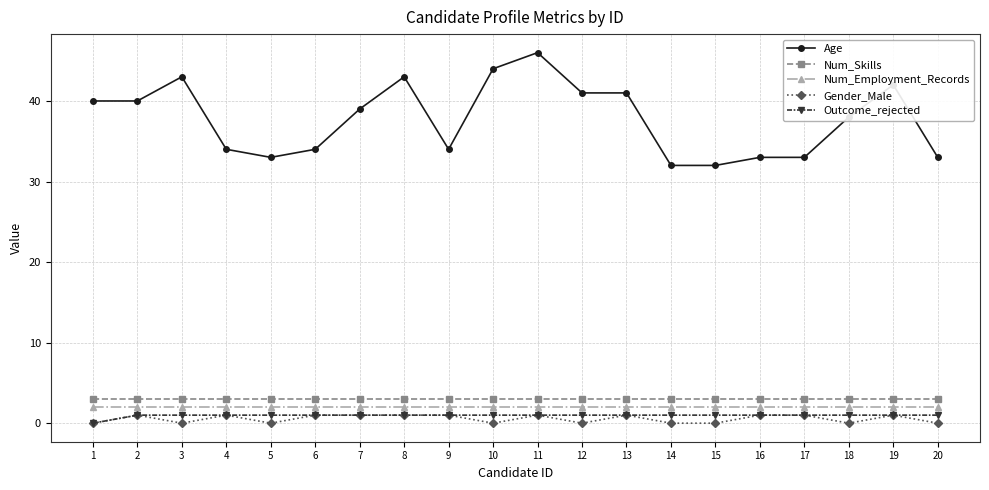

Read the Num_Skills value at 19.

3